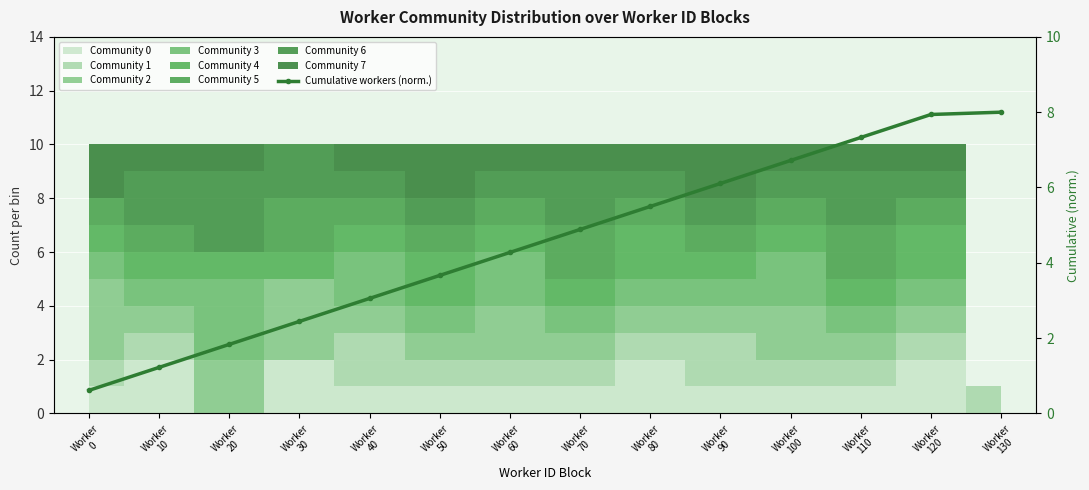

Is it true that the value at Worker
50 is 3.7?

True